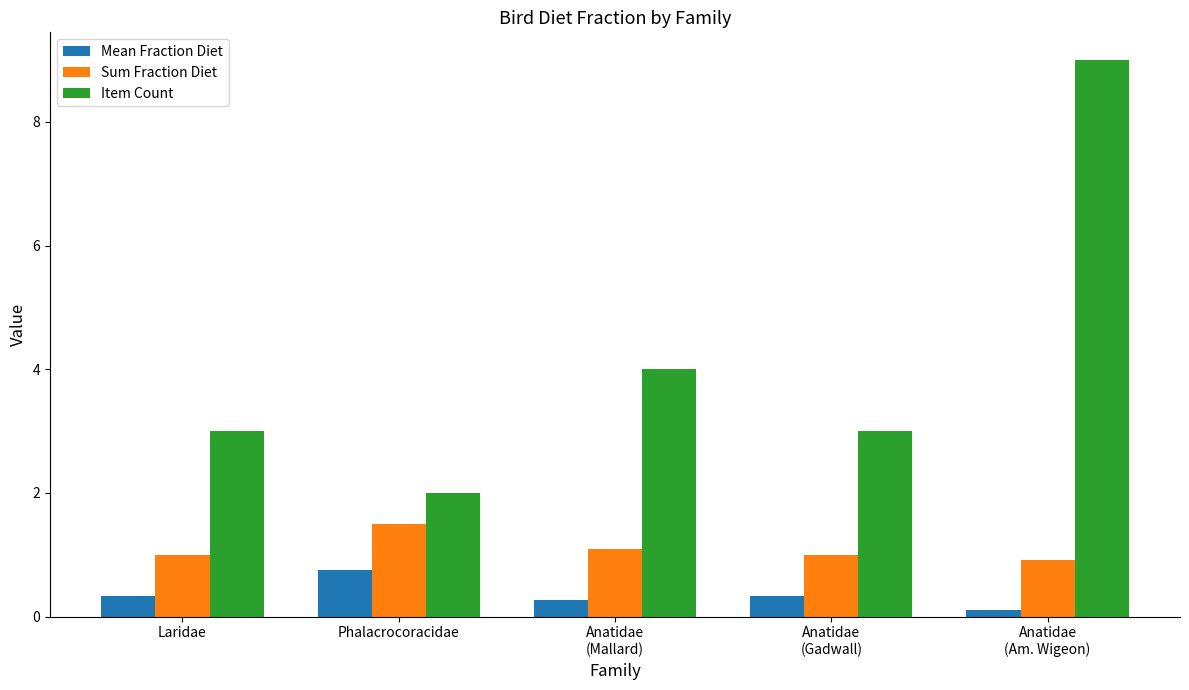

Which series has the largest total across all categories?

Item Count